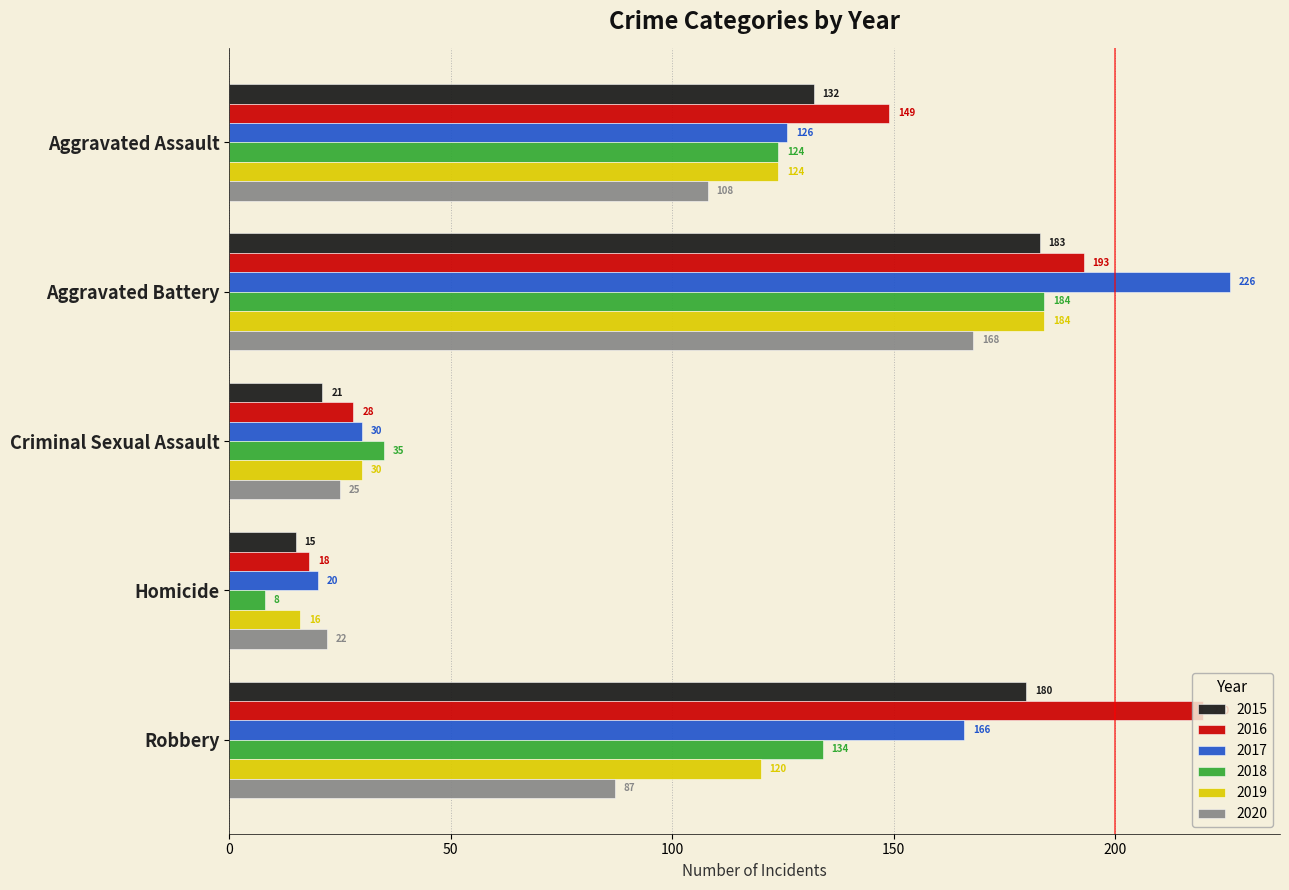

What is the difference between the highest and lowest values at Robbery?

133